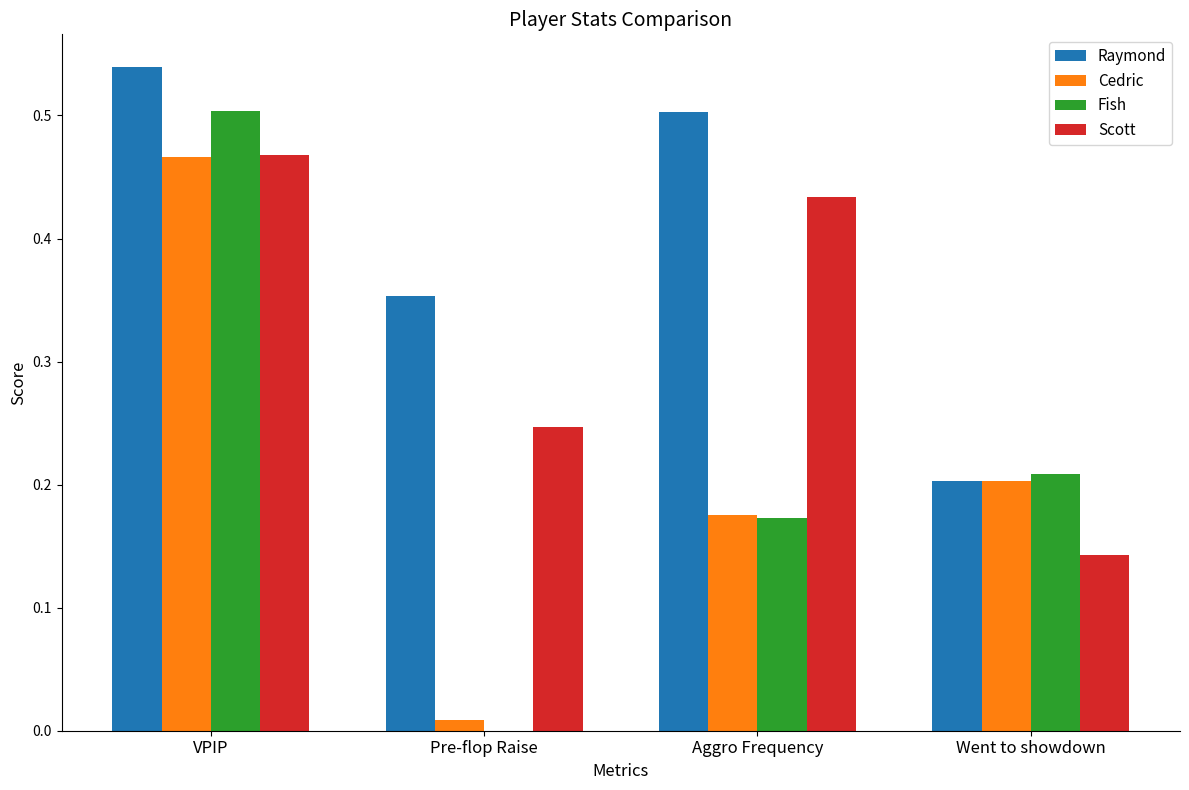

What is the spread (max minus min) of values at Aggro Frequency?

0.3